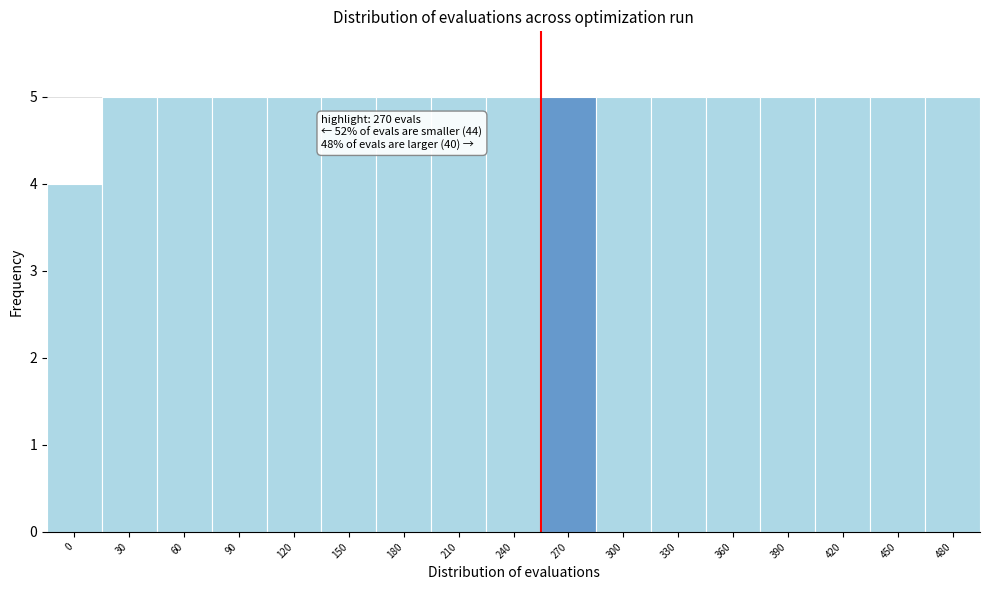

Reading left to right, what are all the values shown in this chart?

0=4	30=5	60=5	90=5	120=5	150=5	180=5	210=5	240=5	270=5	300=5	330=5	360=5	390=5	420=5	450=5	480=5